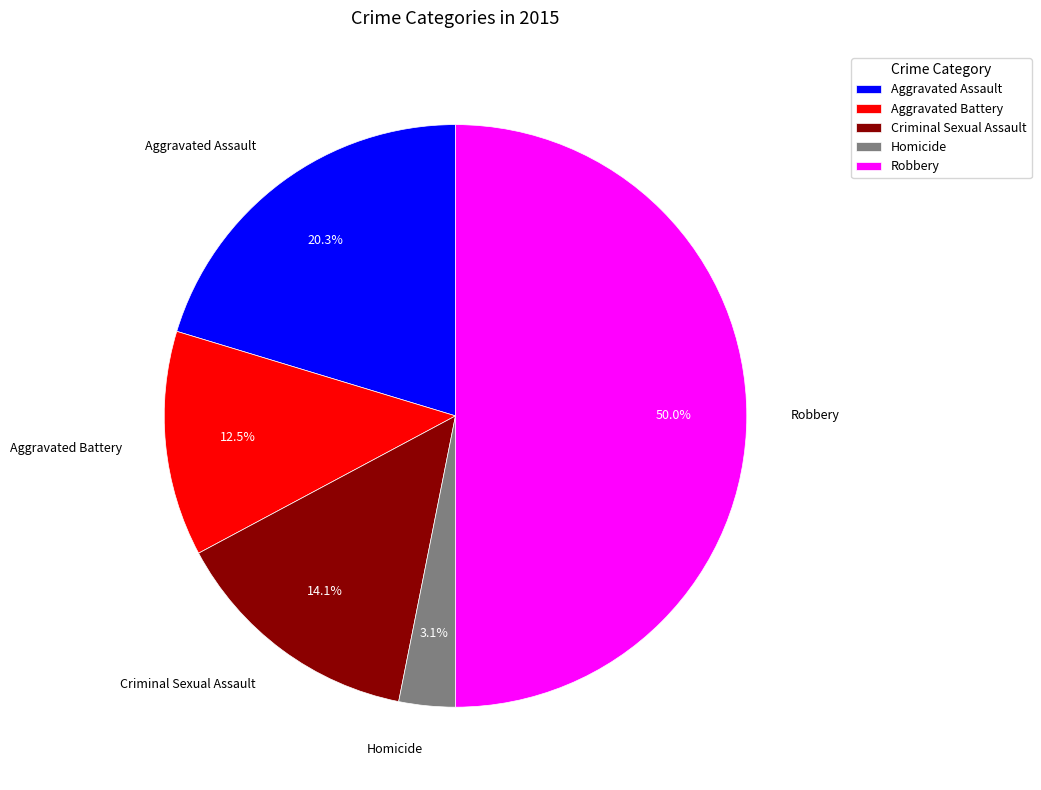

Count the number of slices in the pie.

5